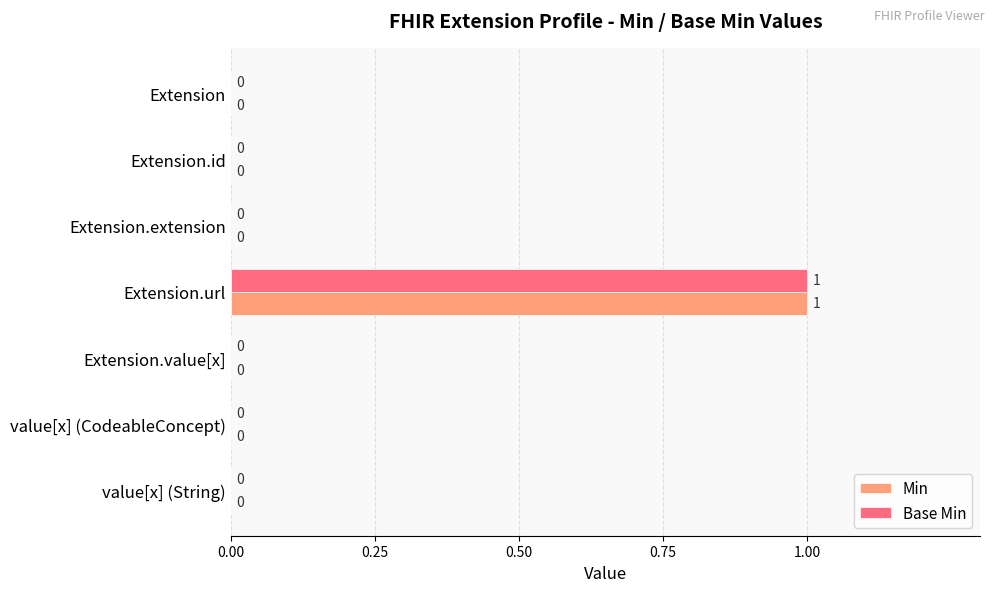

What is the sum of all Base Min values?

1